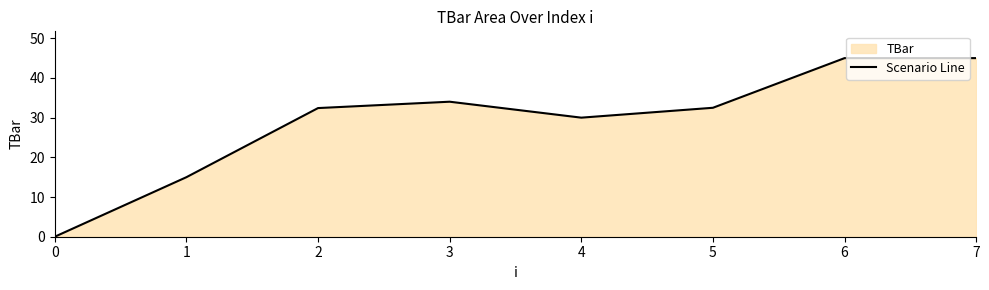

Does the chart display data point markers on the line(s)?

No